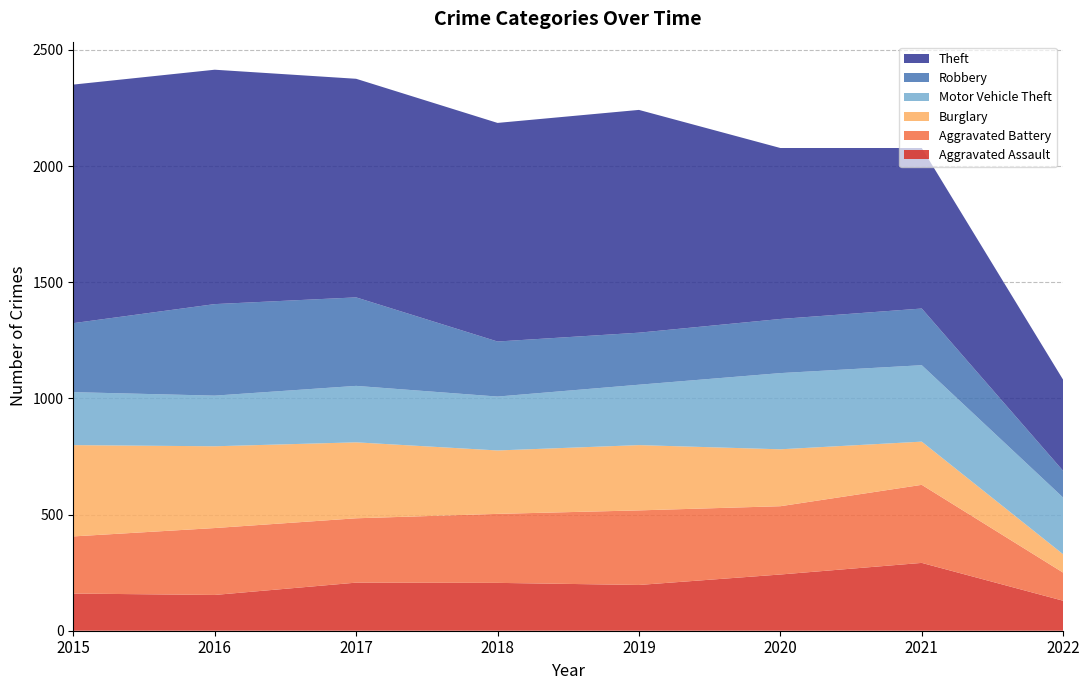

Reading right to left, transcribe all the data shown in this chart.

Aggravated Assault: 2022=129	2021=292	2020=242	2019=197	2018=206	2017=207	2016=154	2015=160
Aggravated Battery: 2022=121	2021=336	2020=294	2019=321	2018=297	2017=277	2016=288	2015=246
Burglary: 2022=79	2021=186	2020=245	2019=281	2018=273	2017=327	2016=352	2015=393
Motor Vehicle Theft: 2022=244	2021=329	2020=328	2019=260	2018=232	2017=243	2016=218	2015=228
Robbery: 2022=115	2021=244	2020=233	2019=224	2018=237	2017=381	2016=394	2015=297
Theft: 2022=392	2021=691	2020=736	2019=959	2018=941	2017=941	2016=1009	2015=1027